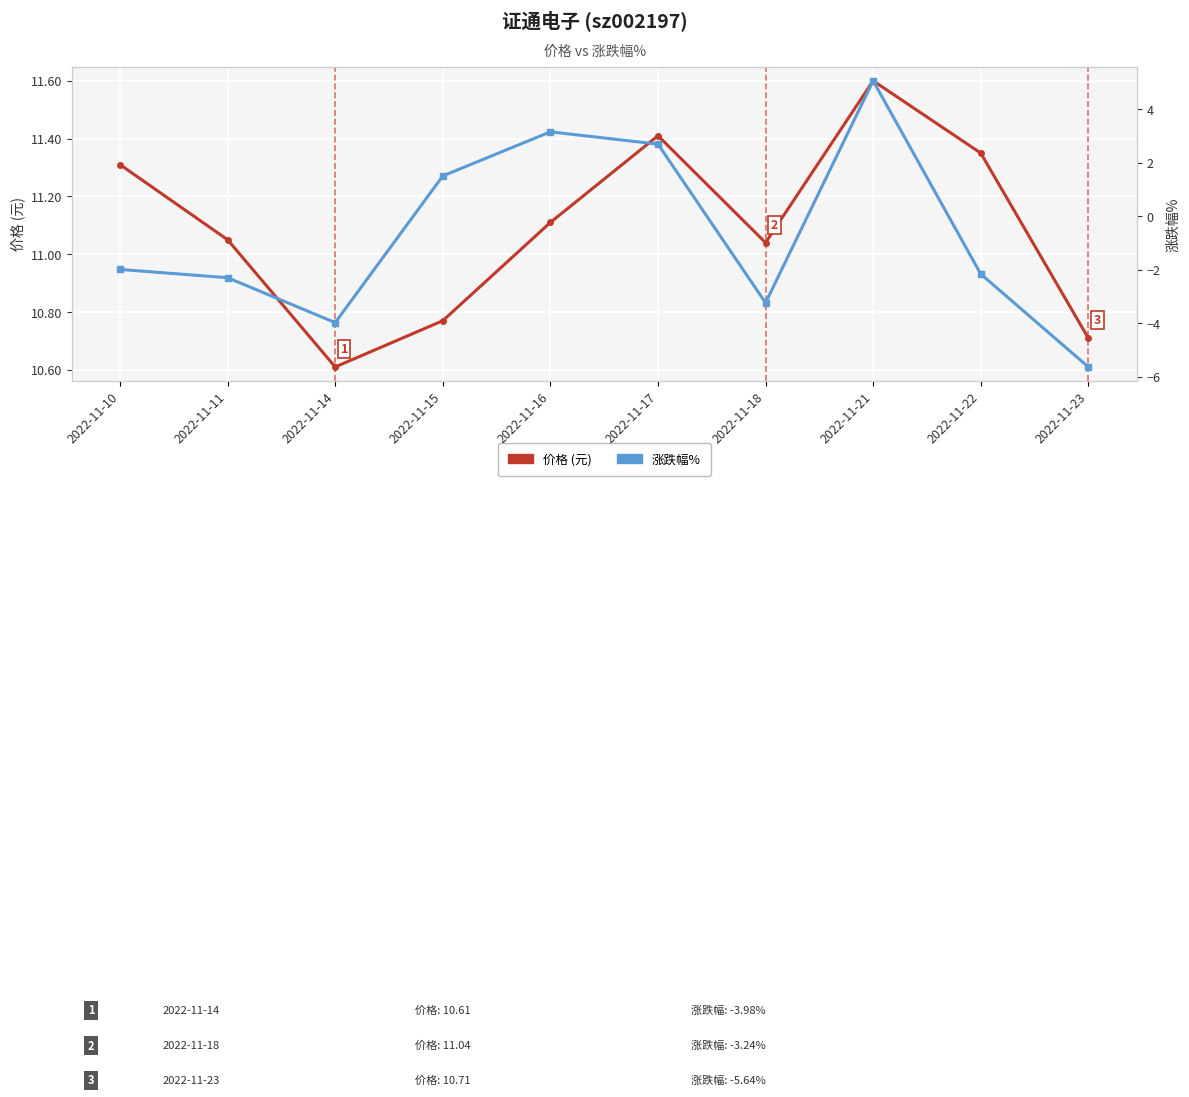

How many interior local peaks does the 价格 series have?

2